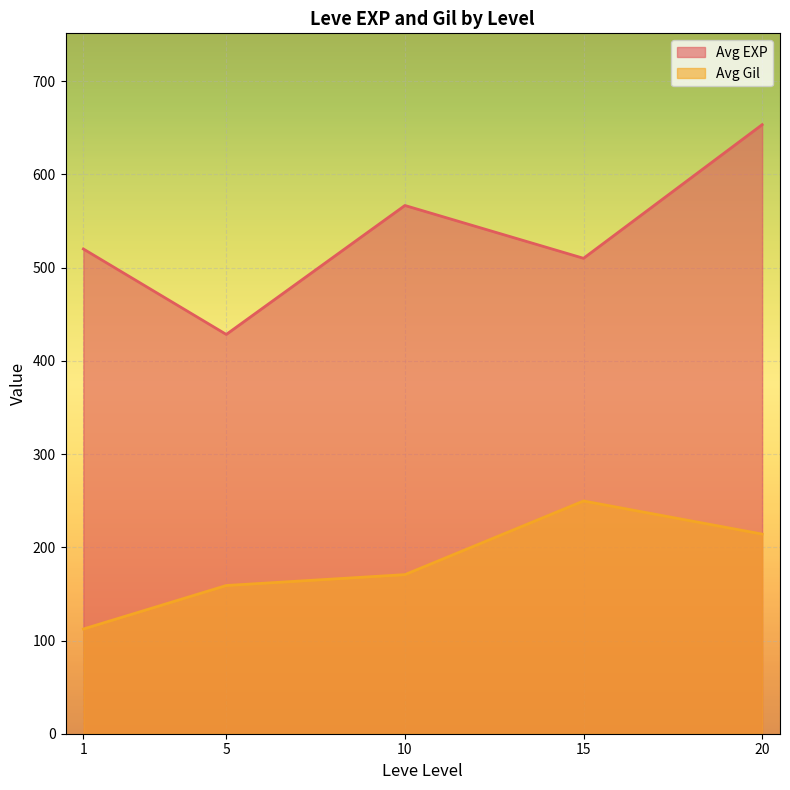

True or false: Avg EXP has a value of 220 at 20.

False